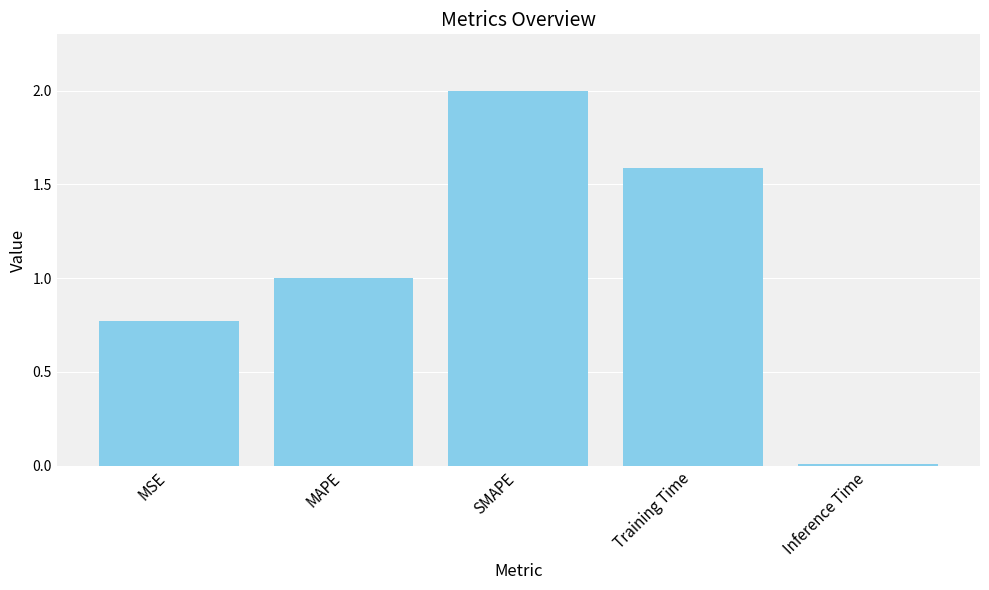

What is the maximum value shown in the chart?

2.0